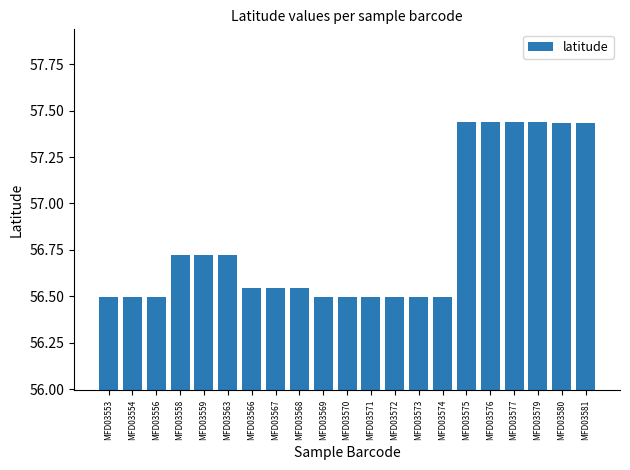

Approximately how many times larger is the value at MFD03576 compared to MFD03581?

1.0